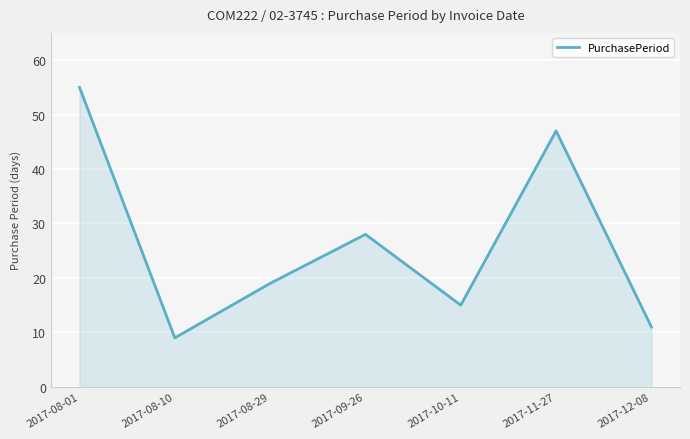

How many series are shown in this chart?

1